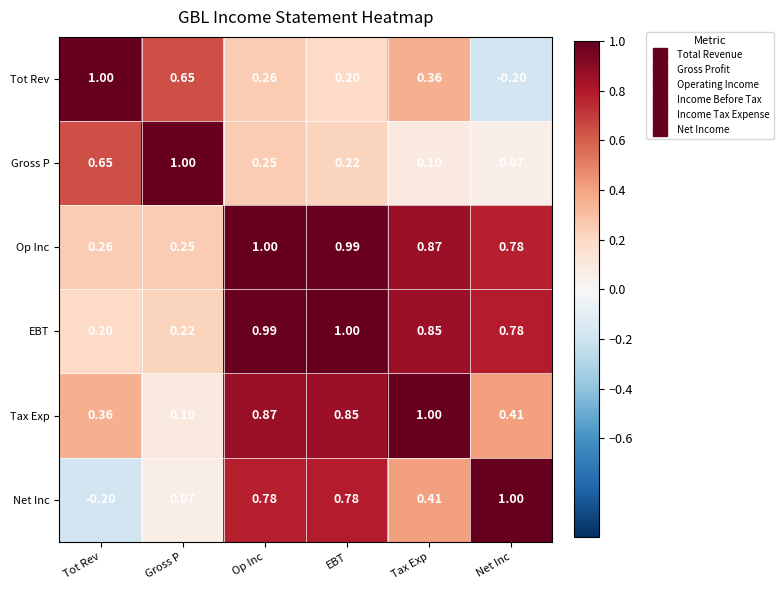

What is the smallest value displayed?

-0.2